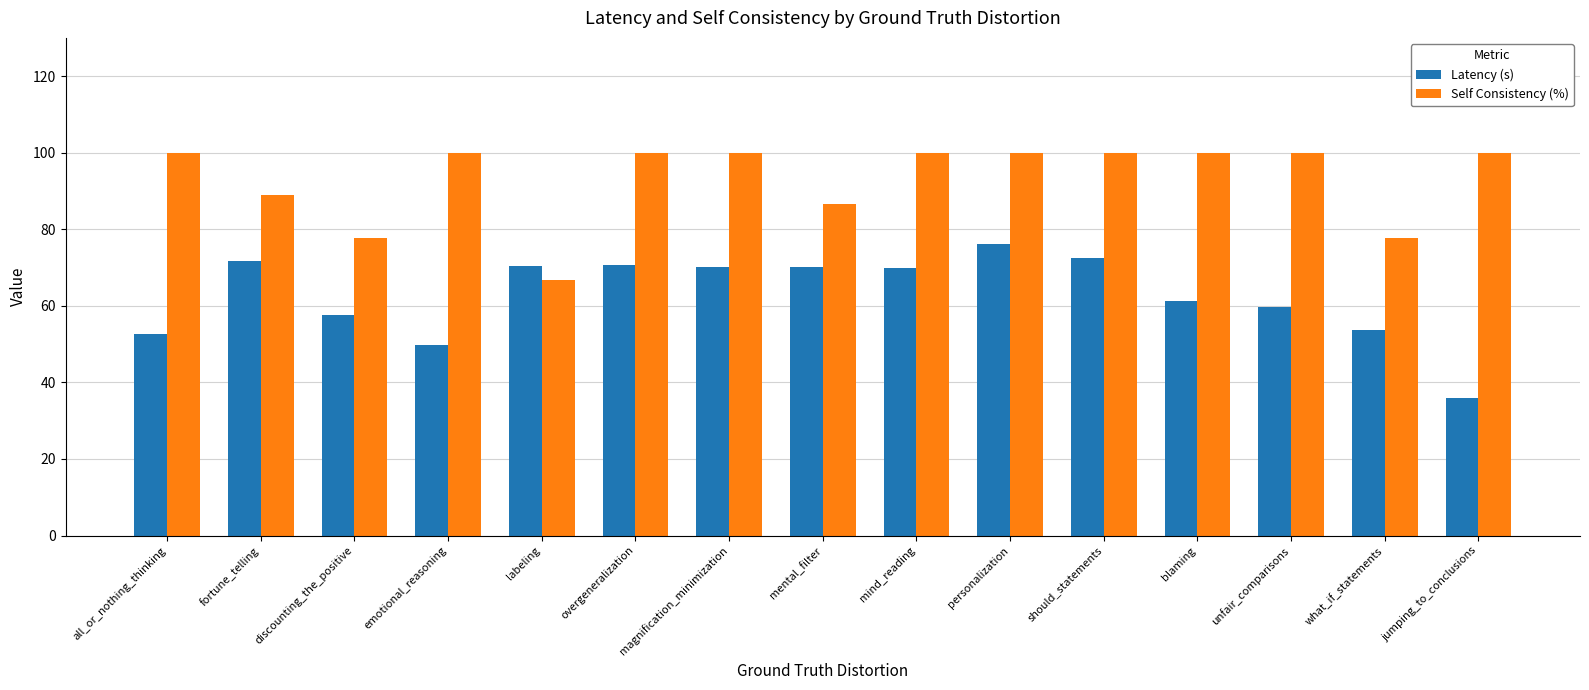

What is the average value of the Latency (s) series?

62.8